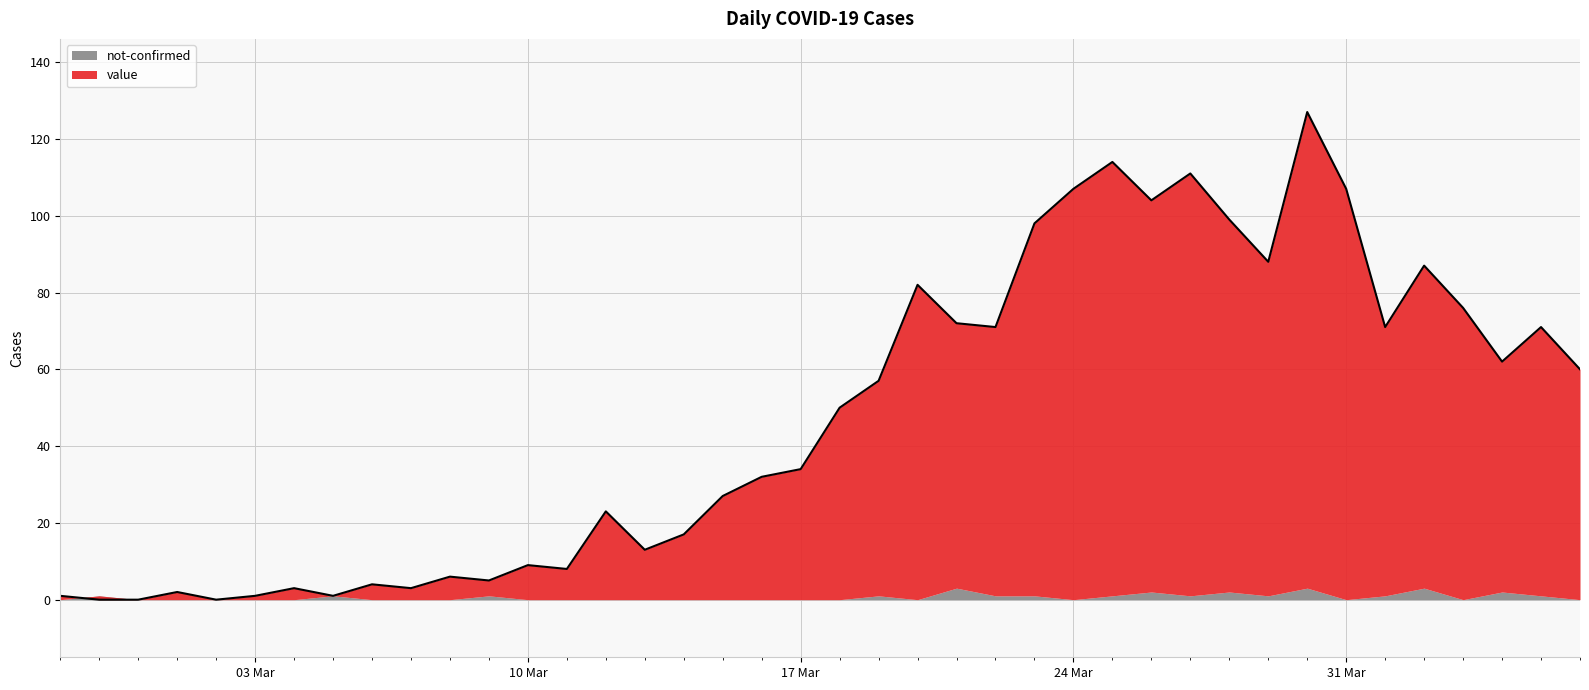

Is it true that the value at 2020-03-04 is 3?

True